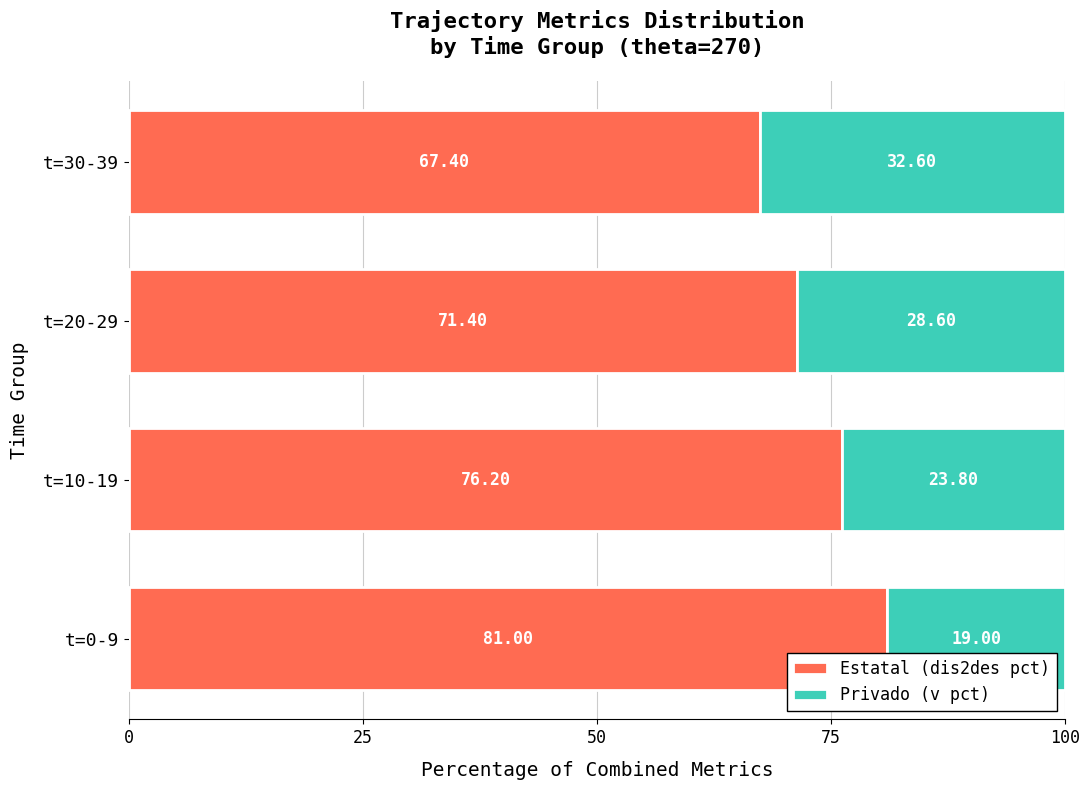

List the labels in order of Estatal (dis2des pct) value, largest first.

t=0-9, t=10-19, t=20-29, t=30-39